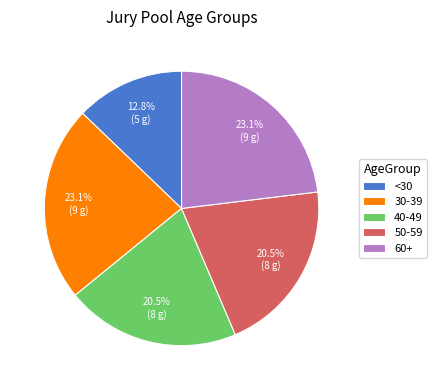

True or false: 60+ accounts for 15% of the total.

False